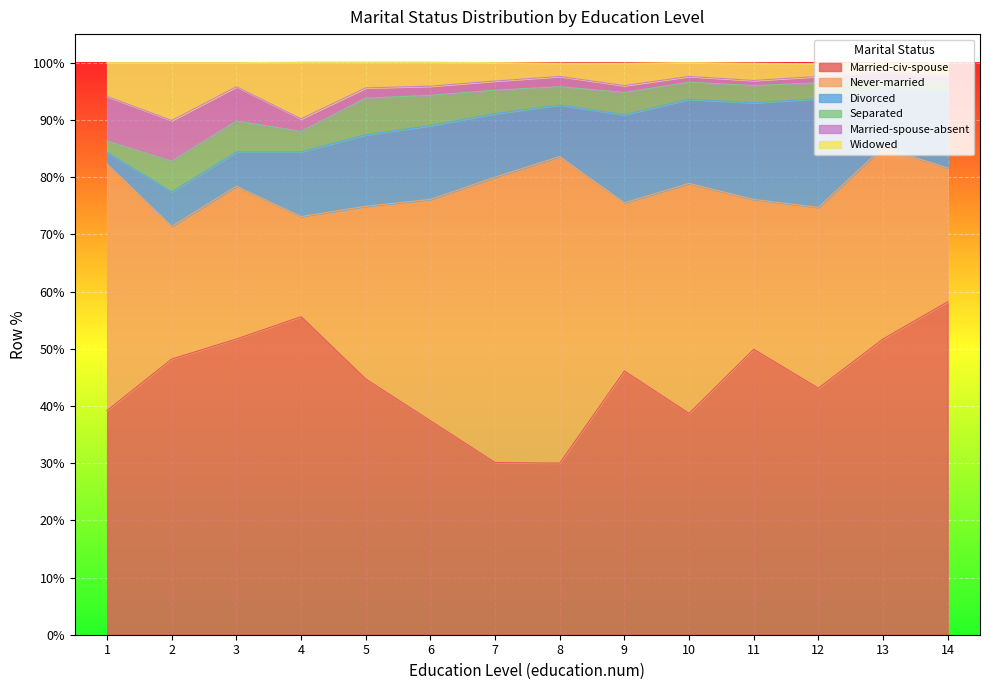

Where does the Married-civ-spouse series first go above 46?

2